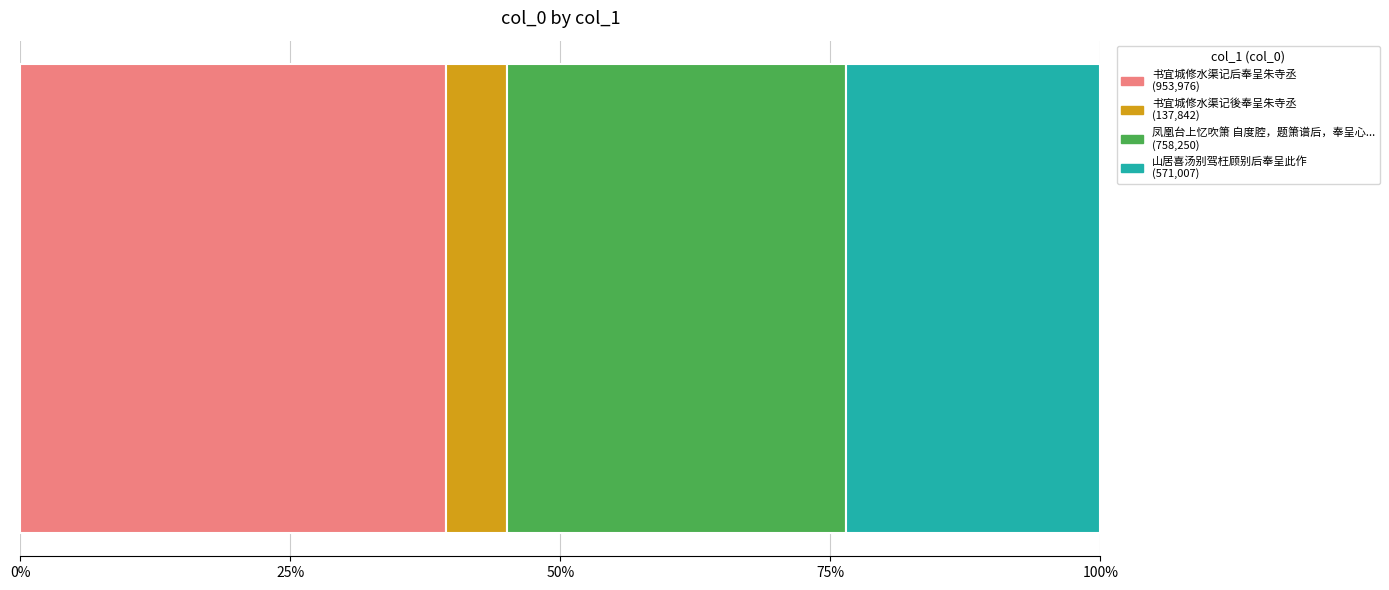

Reading left to right, what are all the values shown in this chart?

书宜城修水渠记后奉呈朱寺丞=953976	书宜城修水渠记後奉呈朱寺丞=137842	凤凰台上忆吹箫 自度腔，题箫谱后，奉呈心斋先生并吟谢诸姊妹=758250	山居喜汤别驾枉顾别后奉呈此作=571007